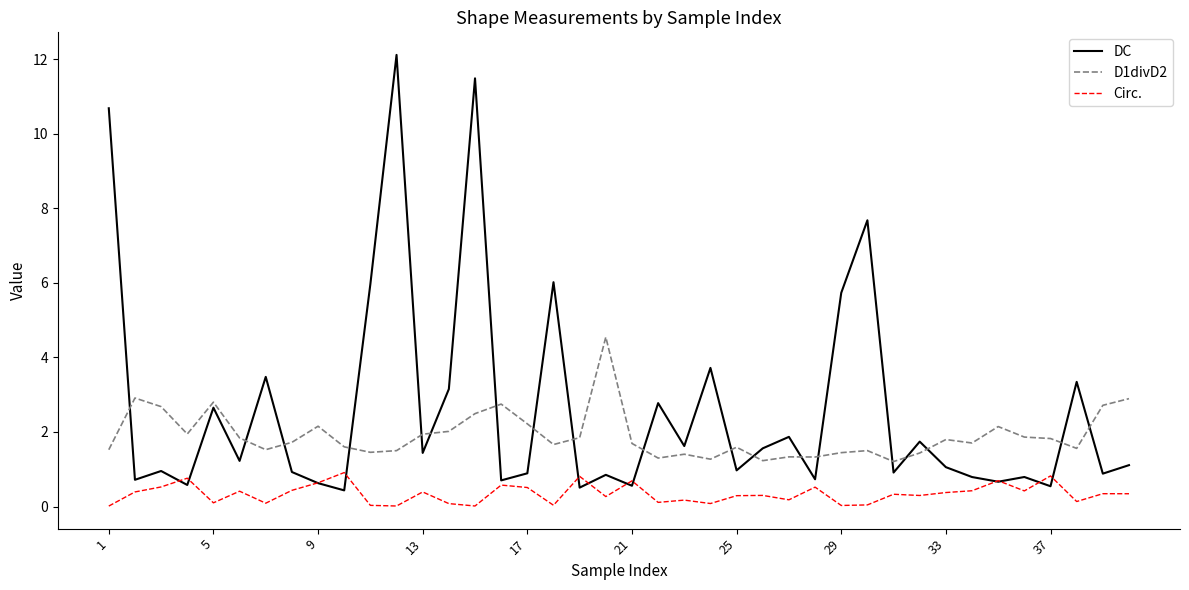

True or false: D1divD2 and Circ. cross at least once.

False